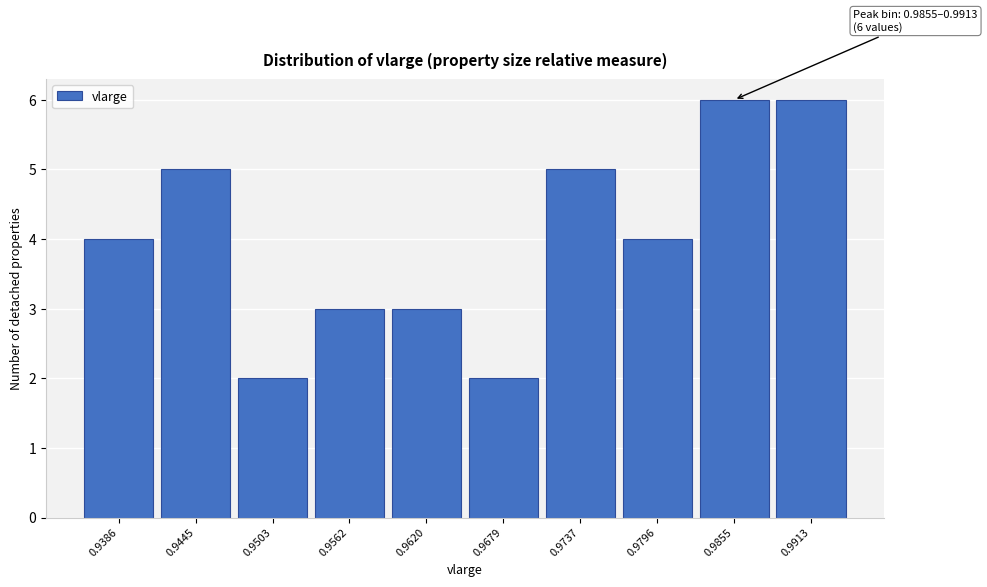

Reading left to right, list all the values displayed in this chart.

0.9386=4	0.9445=5	0.9503=2	0.9562=3	0.9620=3	0.9679=2	0.9737=5	0.9796=4	0.9855=6	0.9913=6